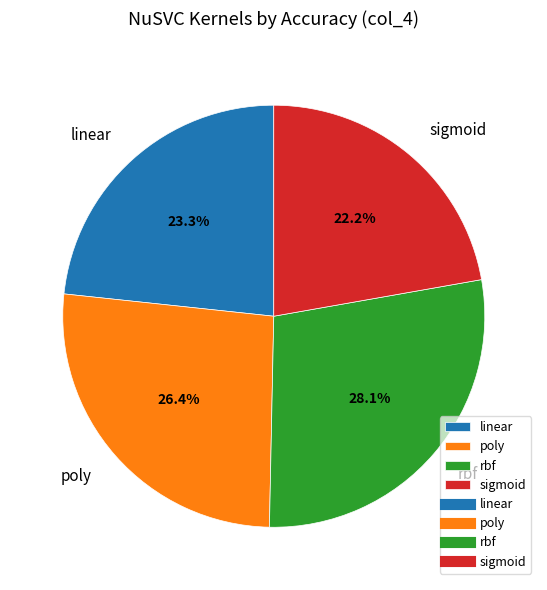

What percentage do linear and poly together represent?

49.7%